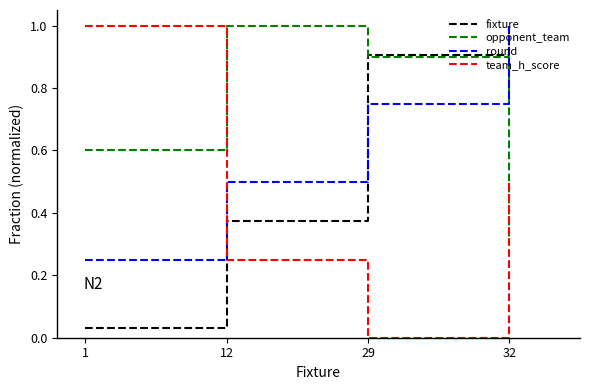

Which series has the widest spread of values?

team_h_score